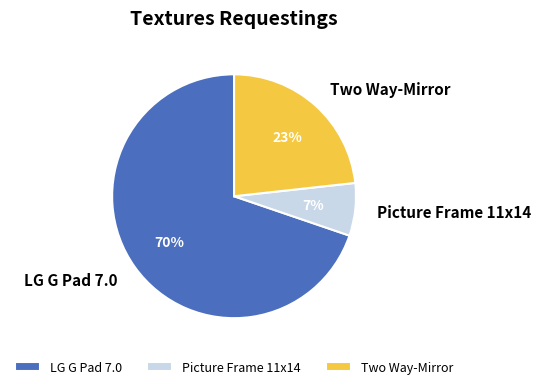

How many segments does this pie chart have?

3